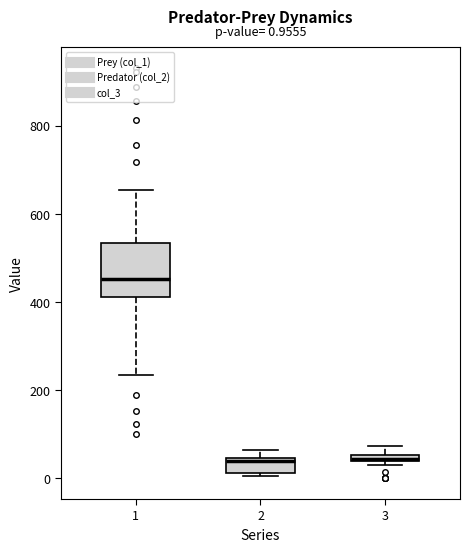

Which box has the highest median line?

1